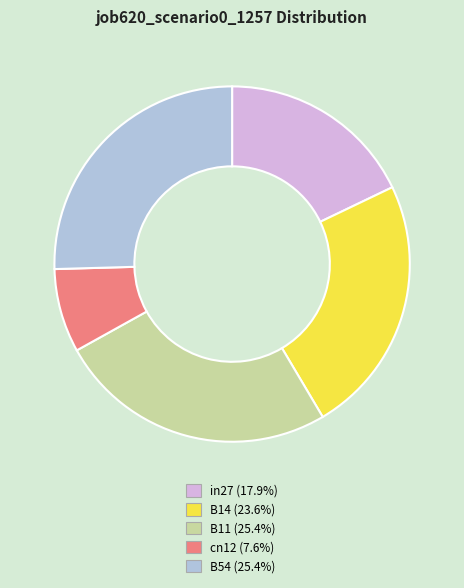

Combined, do B54 (25.4%) and cn12 (7.6%) account for over 50%?

No